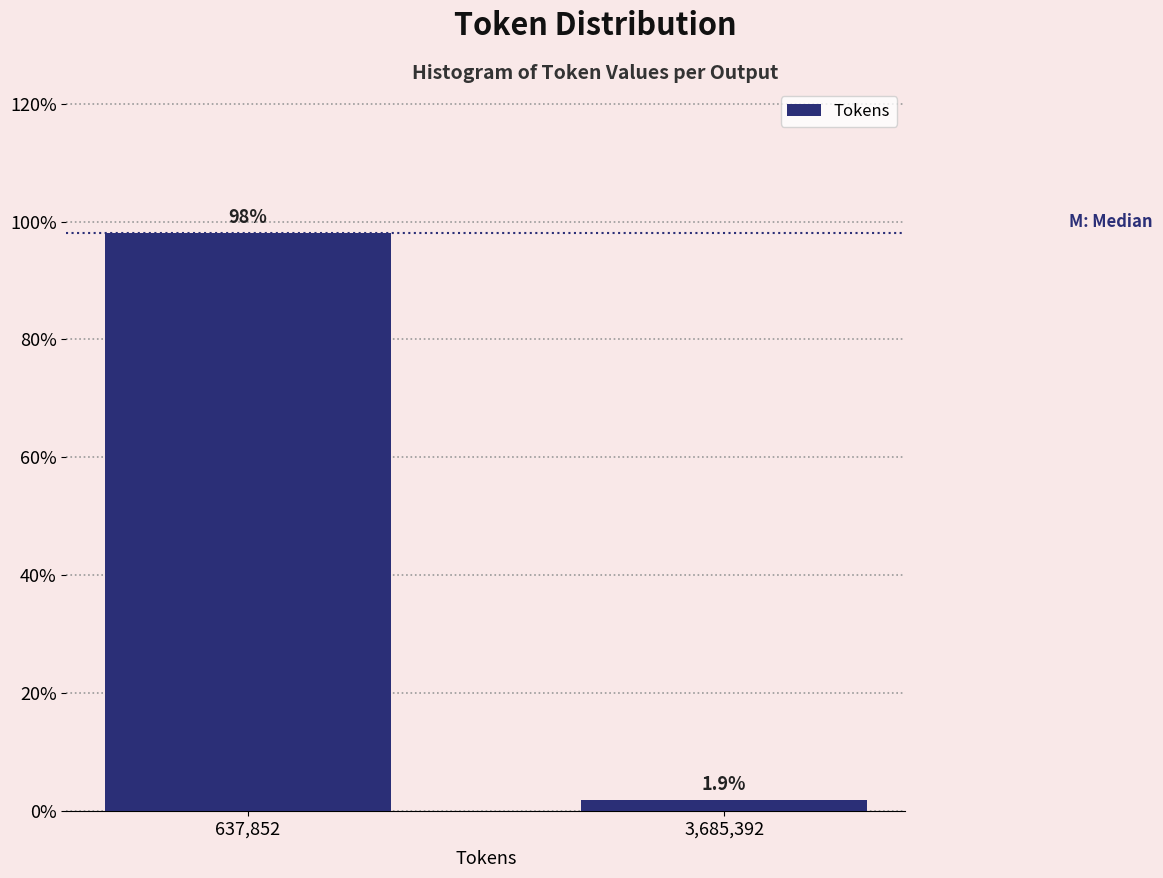

Reading left to right, transcribe all the data shown in this chart.

98.1	1.9